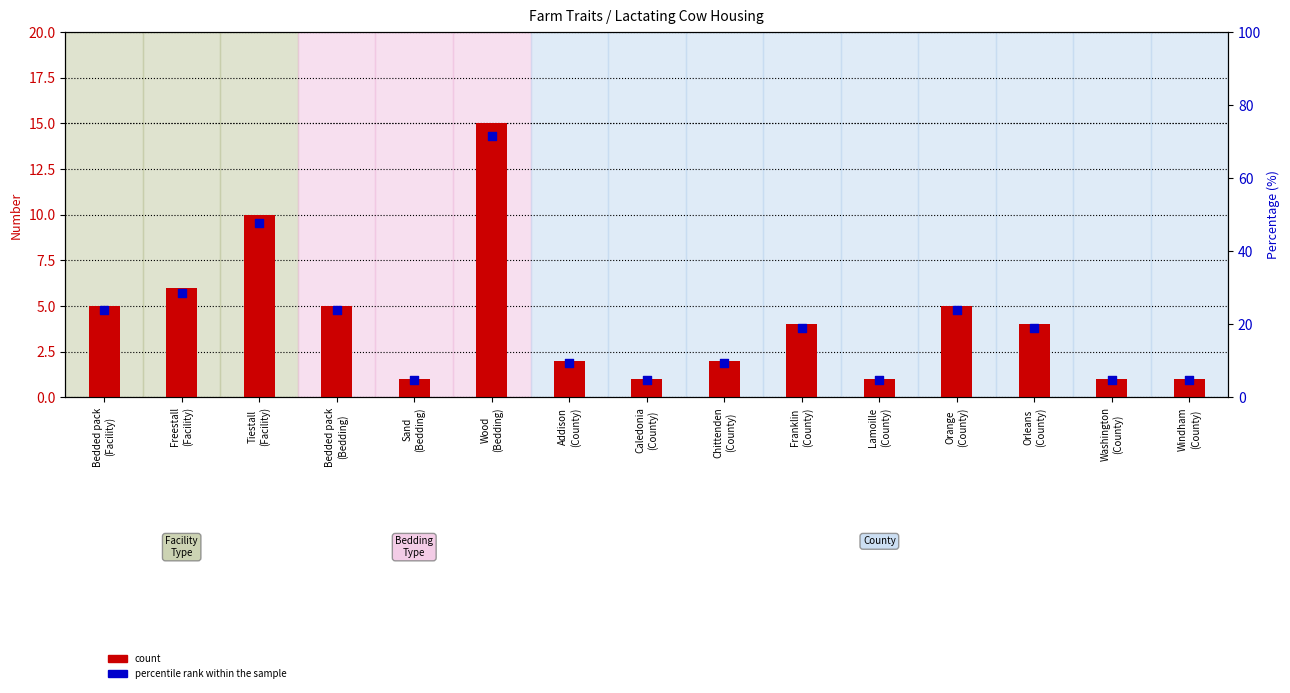

What are all the series names shown in the legend?

count, percentile rank within the sample